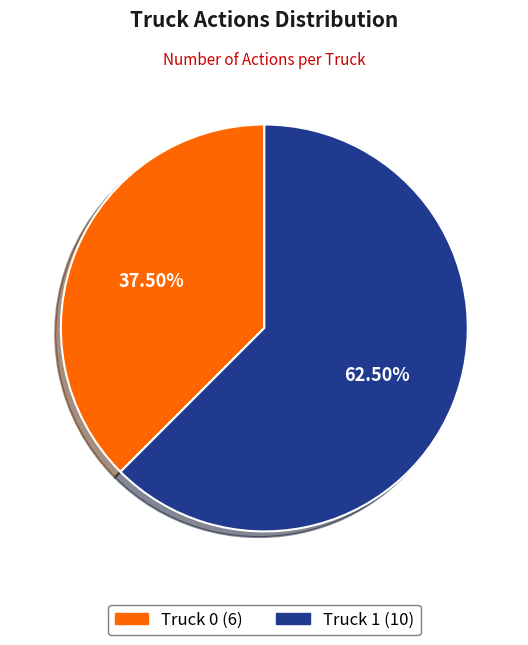

Approximately how many times larger is the value at Truck 0 compared to Truck 1?

0.6